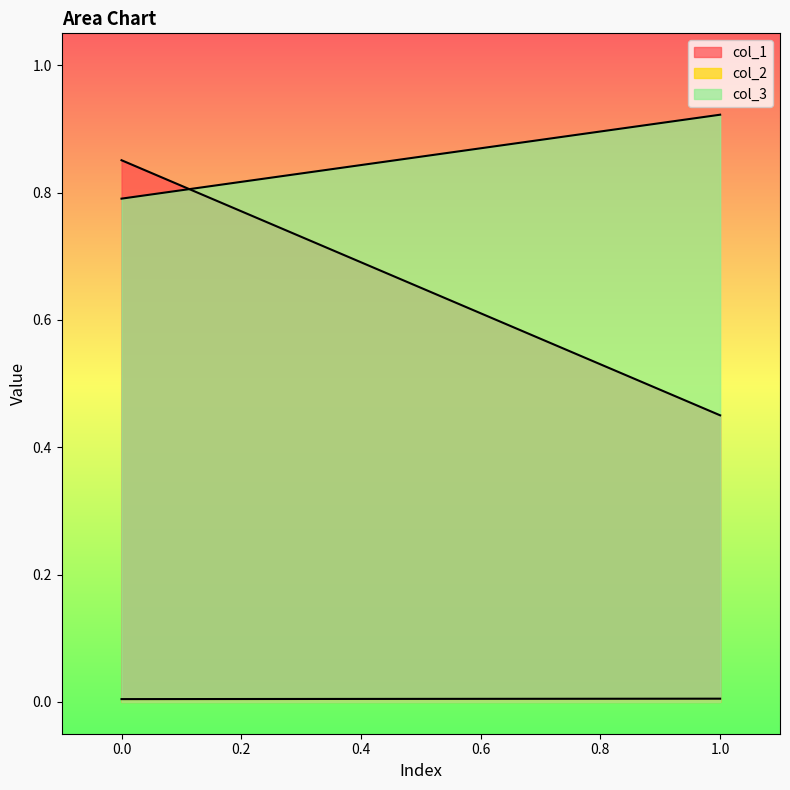

At 1, list the series in order from smallest to largest.

col_2, col_1, col_3